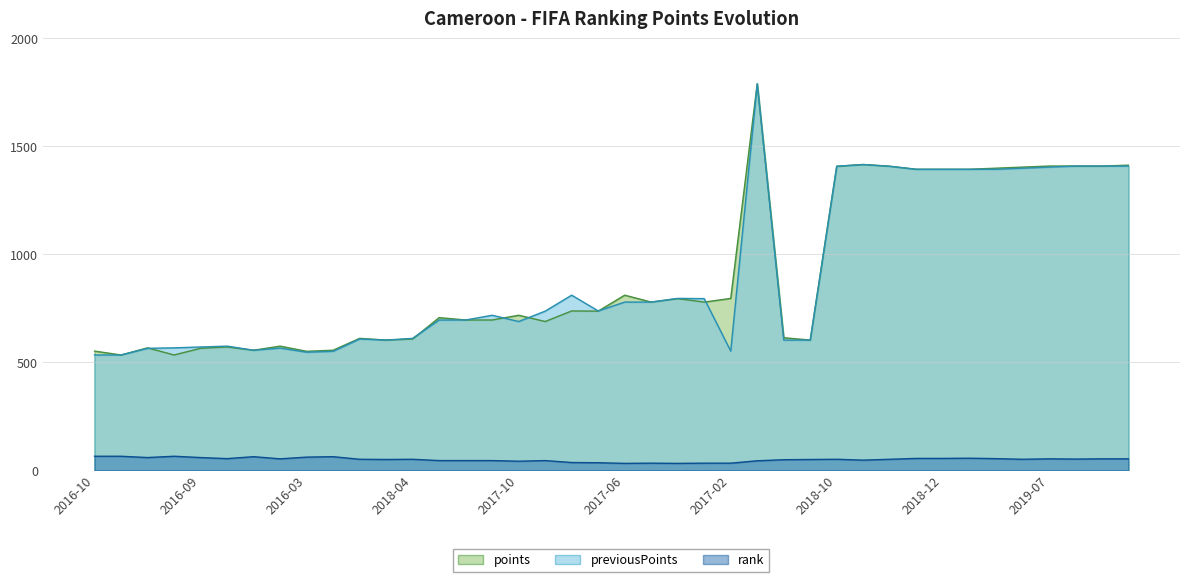

After their last crossing, which series has the higher values: previousPoints or points?

points